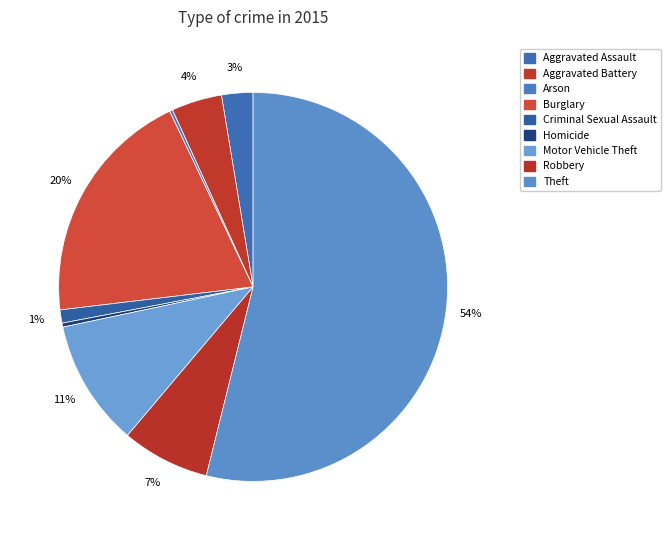

Rank the categories by value from highest to lowest.

Theft, Burglary, Motor Vehicle Theft, Robbery, Aggravated Battery, Aggravated Assault, Criminal Sexual Assault, Homicide, Arson